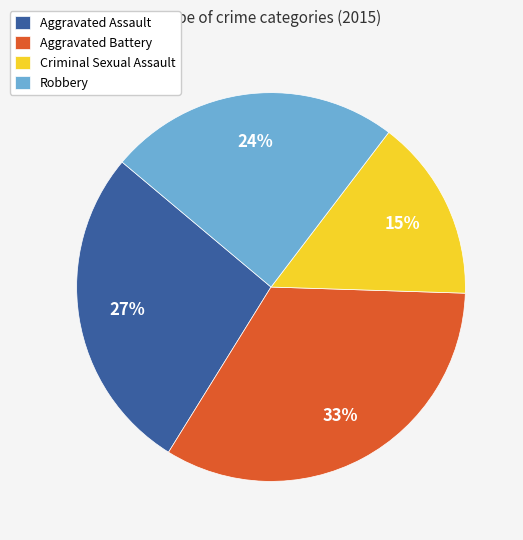

Is the sum of Aggravated Battery and Criminal Sexual Assault greater than half?

No